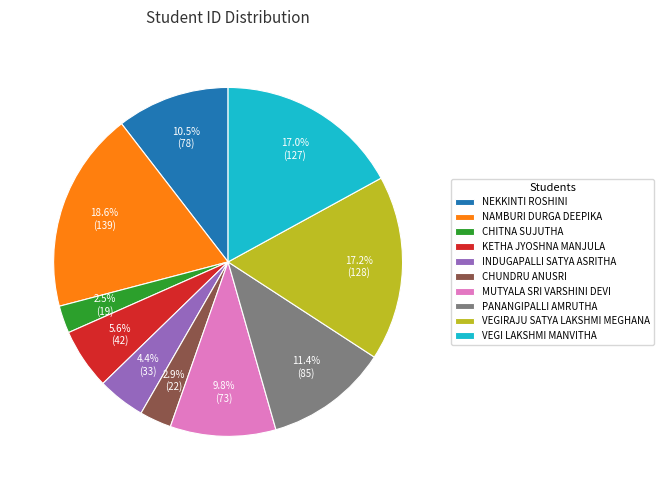

How much of the chart is everything except NAMBURI DURGA DEEPIKA?

81.4%